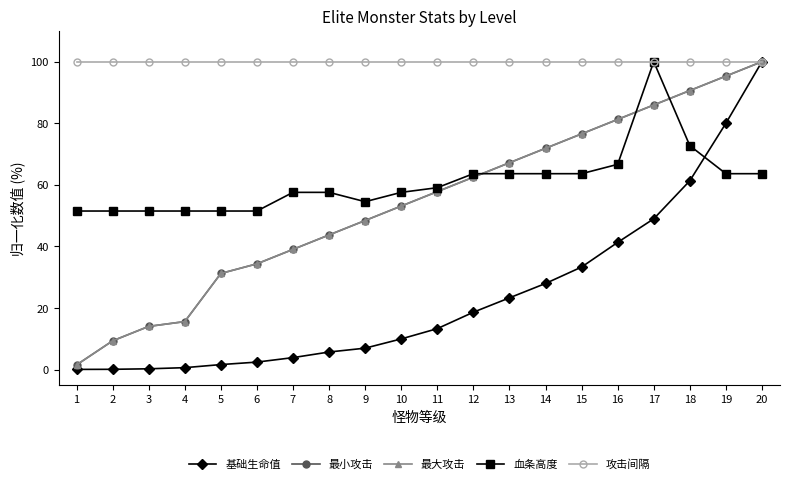

What is the value of the 血条高度 point at the 13th from the left?

63.6